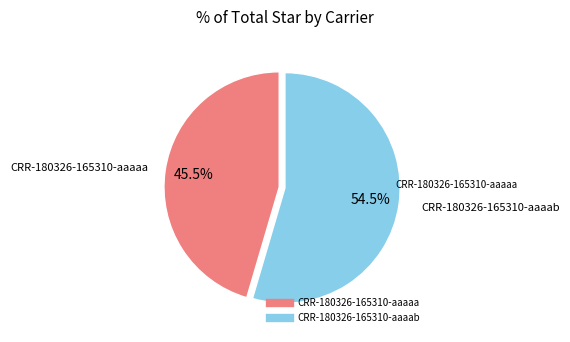

Is CRR-180326-165310-aaaab the majority of the pie?

Yes